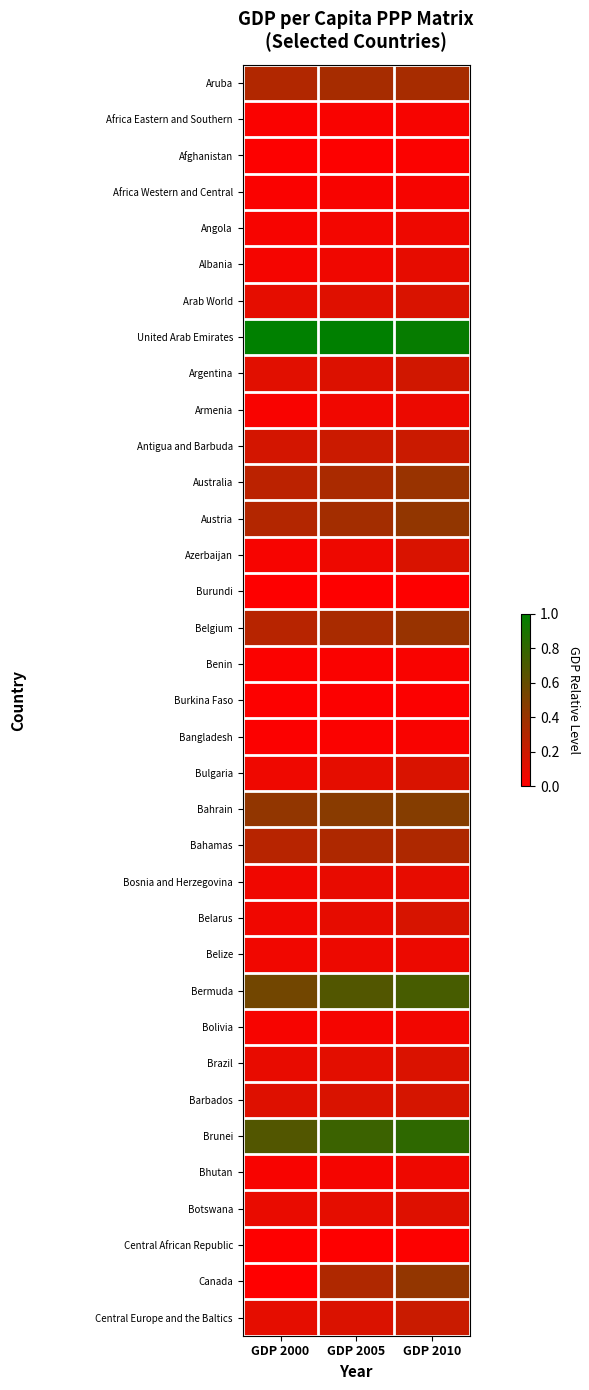

Which series has the largest total across all categories?

United Arab Emirates